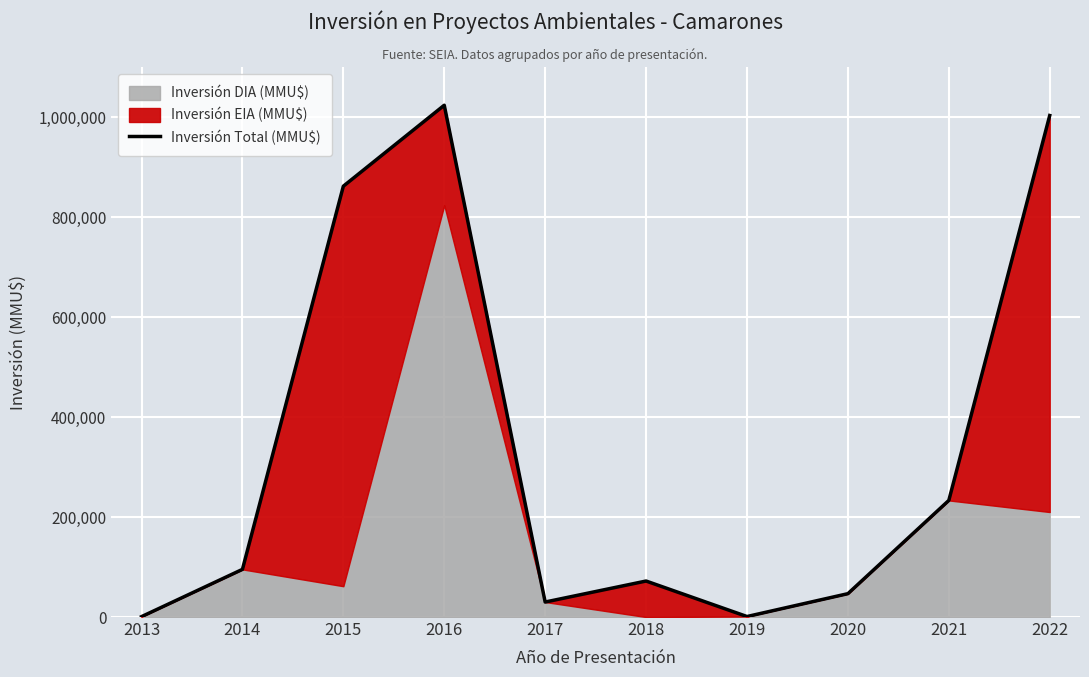

What is the value of the 3rd point from the left?

861645